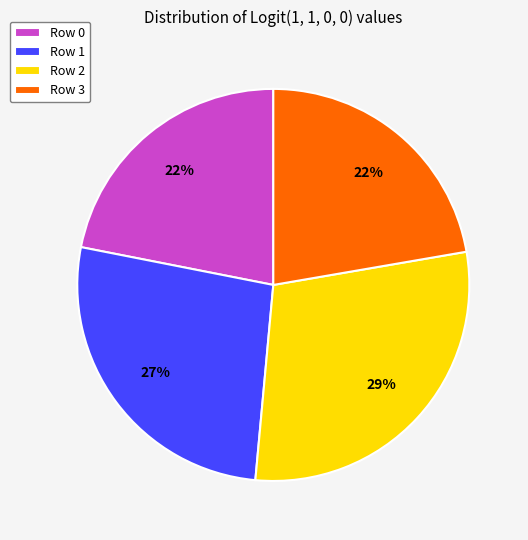

To the nearest percent, what portion does Row 1 represent?

27%